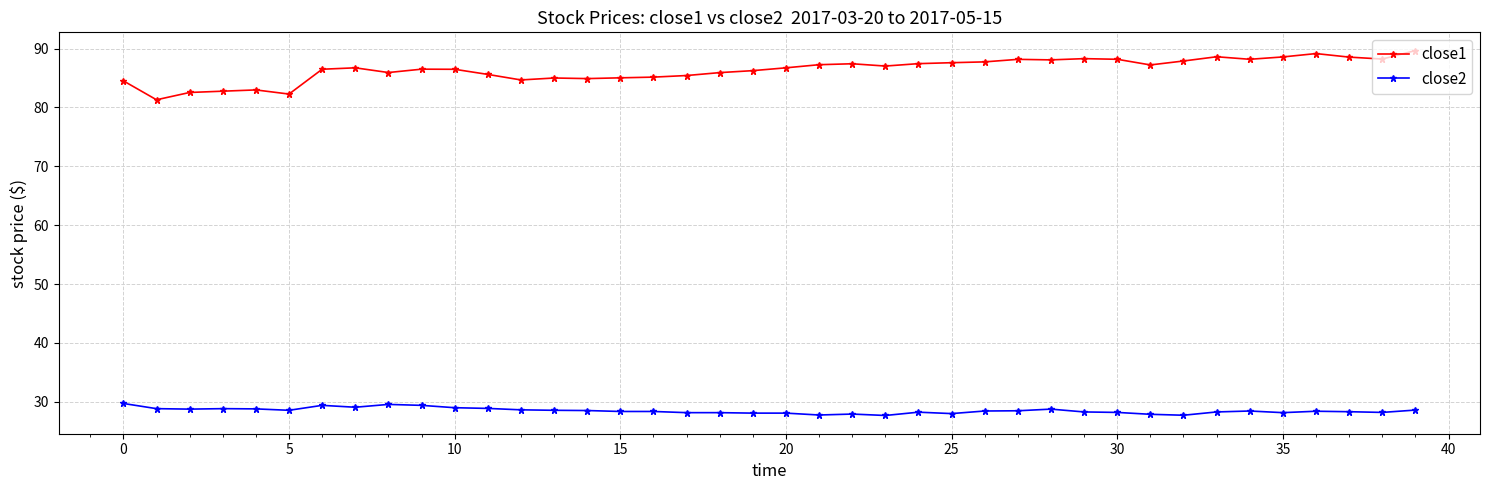

What is the highest value of the close1 series?

89.7